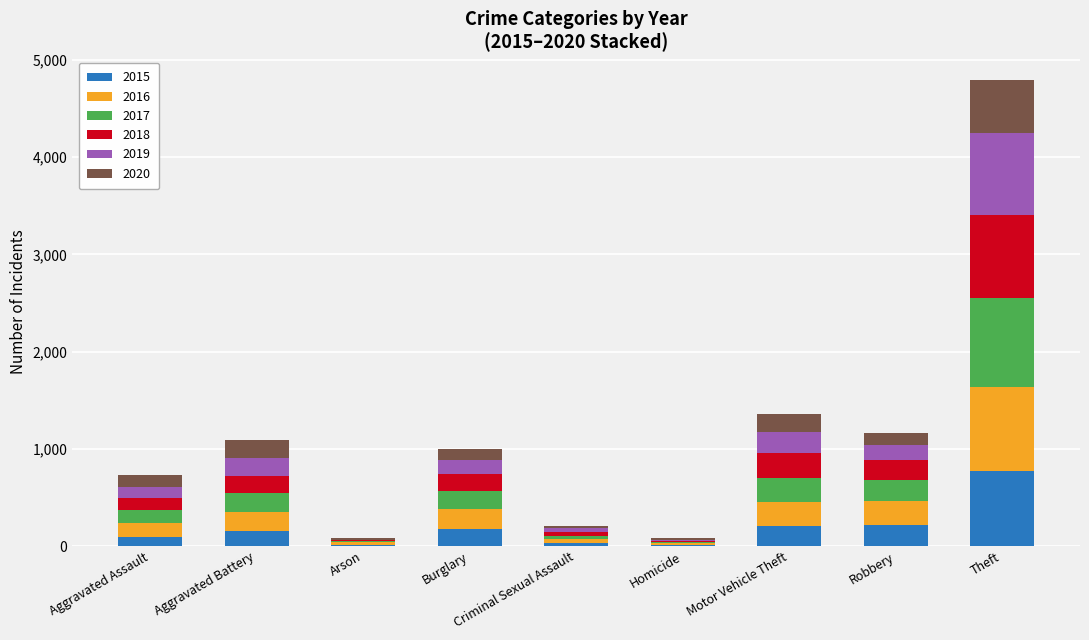

What is the sum of the 2015 values at Robbery and Burglary?

390